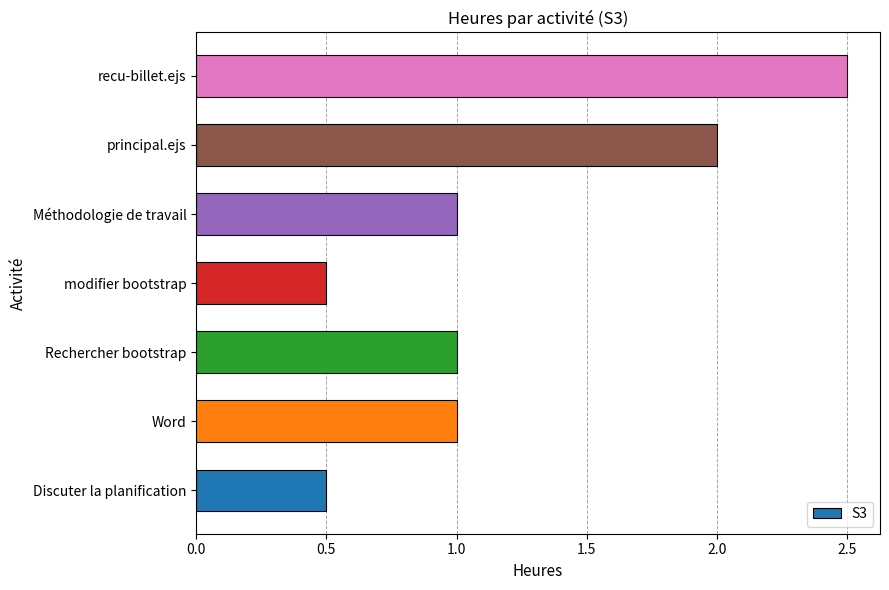

What is the sum of the values at modifier bootstrap and Word?

1.5